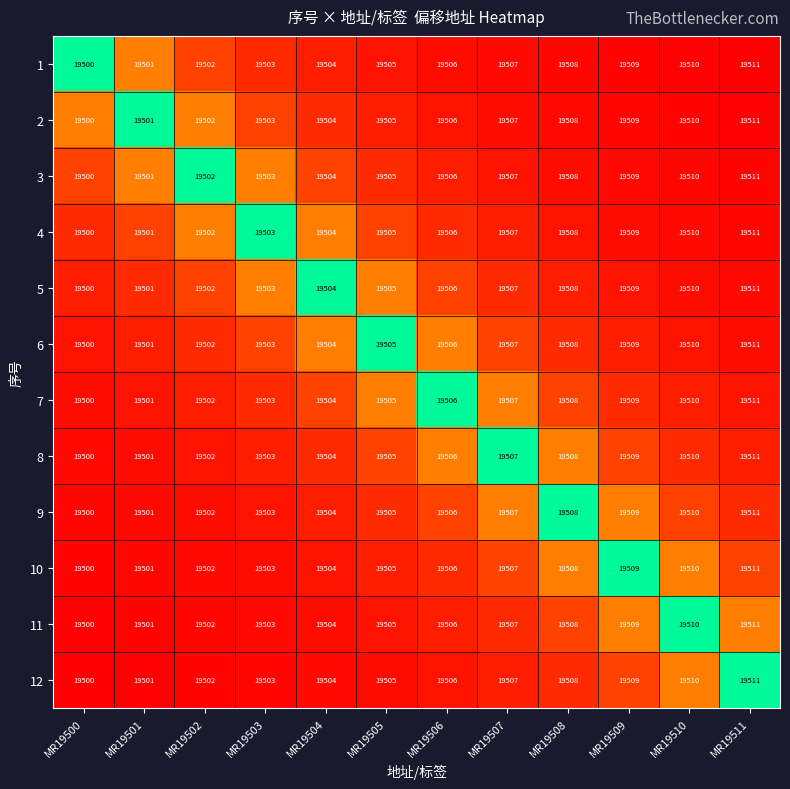

The 7 series shows 31605 at MR19511. True or false?

False